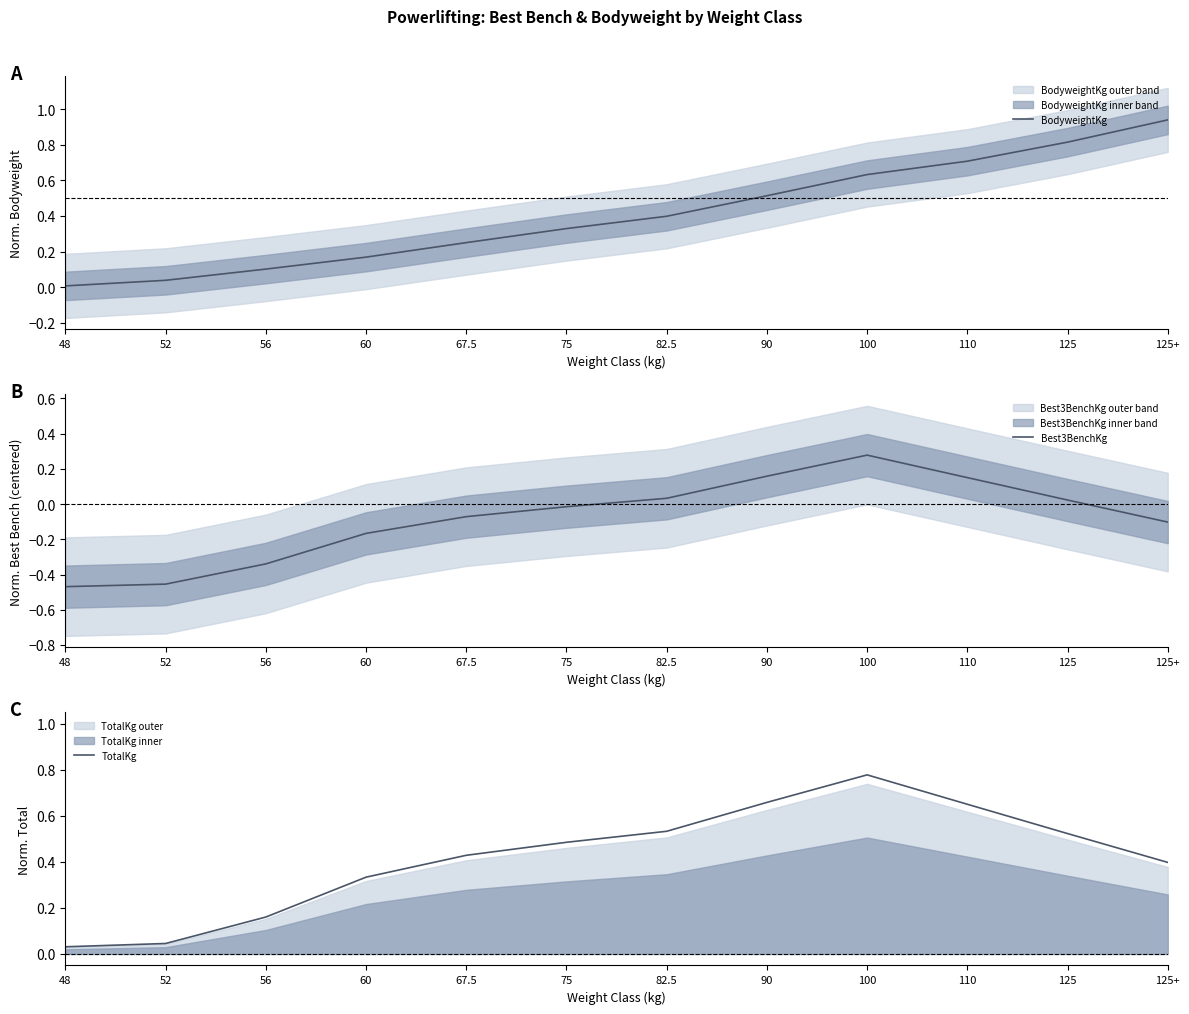

What is the sum of the Best3BenchKg values at 75 and 125+?

-0.1